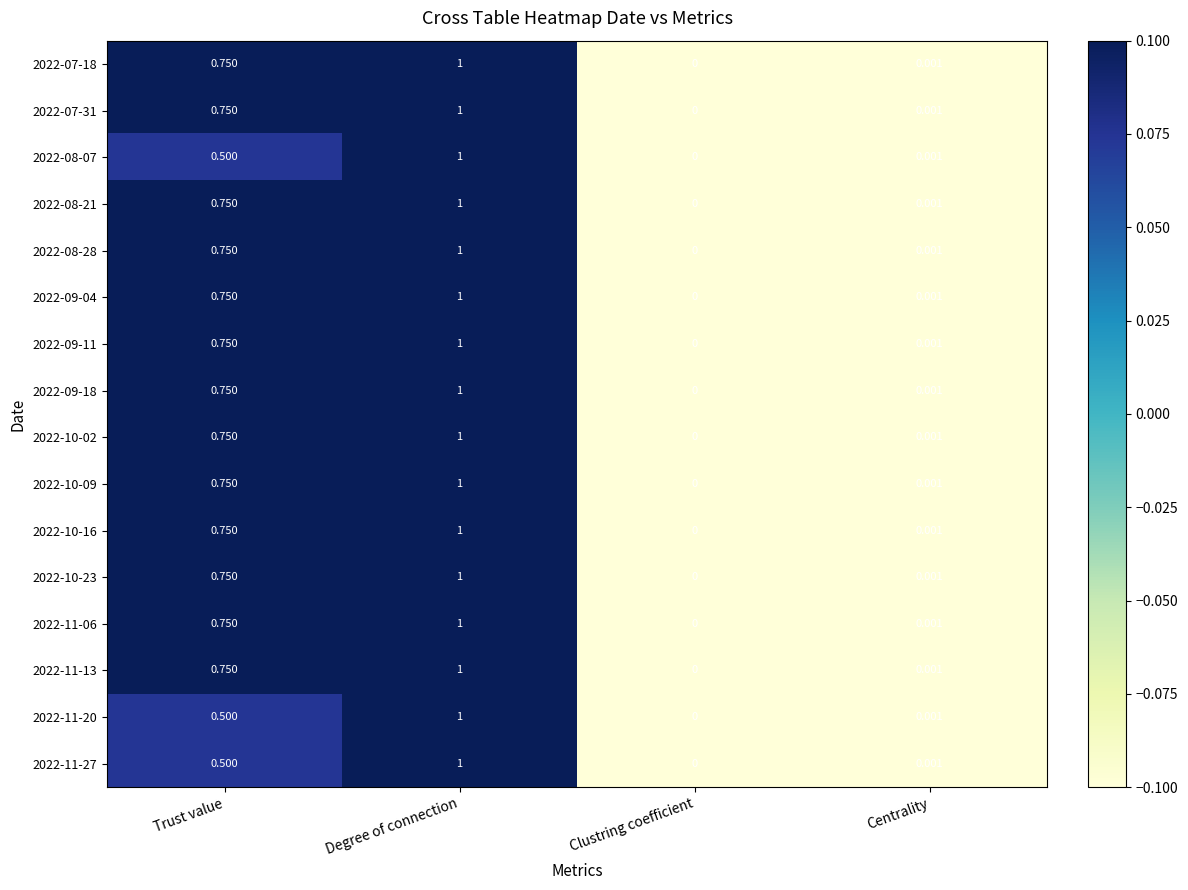

Which category has the highest value across all series?

Degree of connection